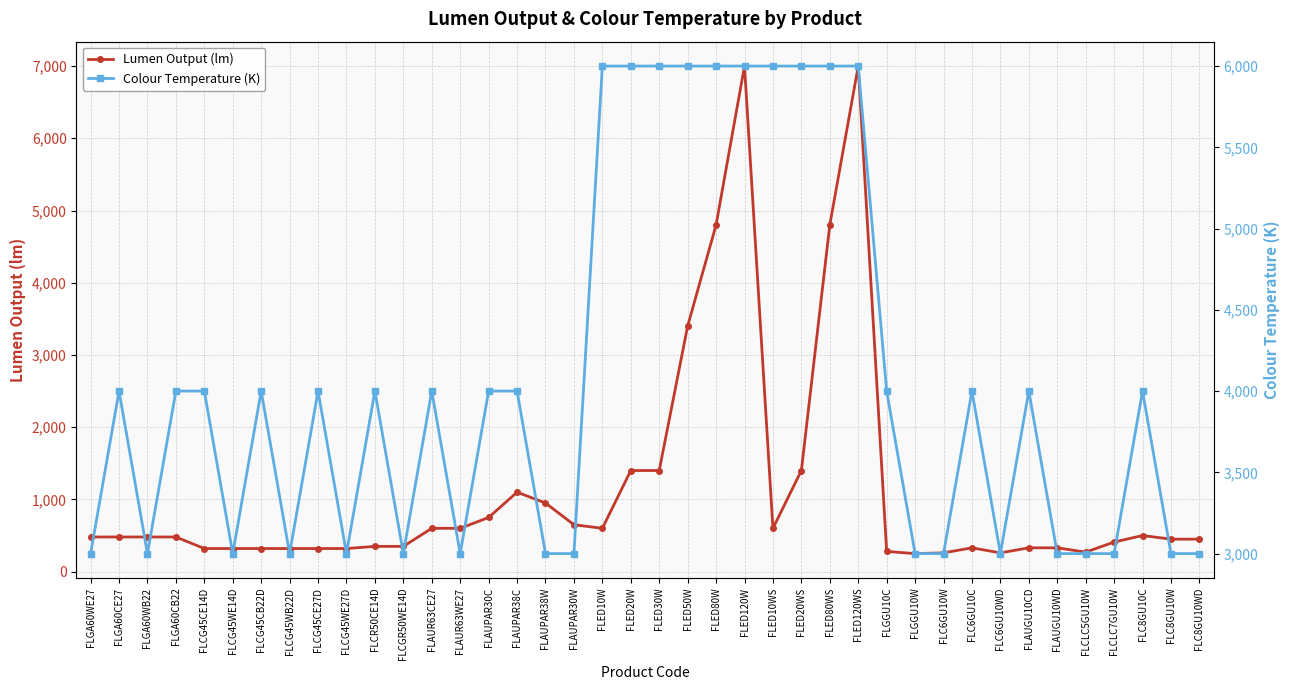

Does the chart have visible grid lines?

Yes